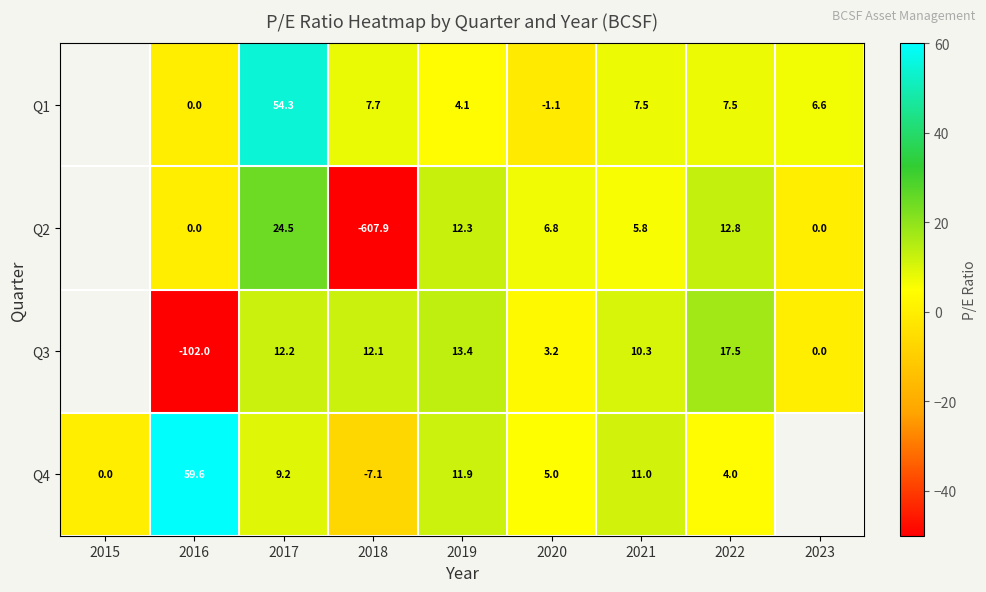

True or false: Q3 has a value of 5.4 at 2019.

False